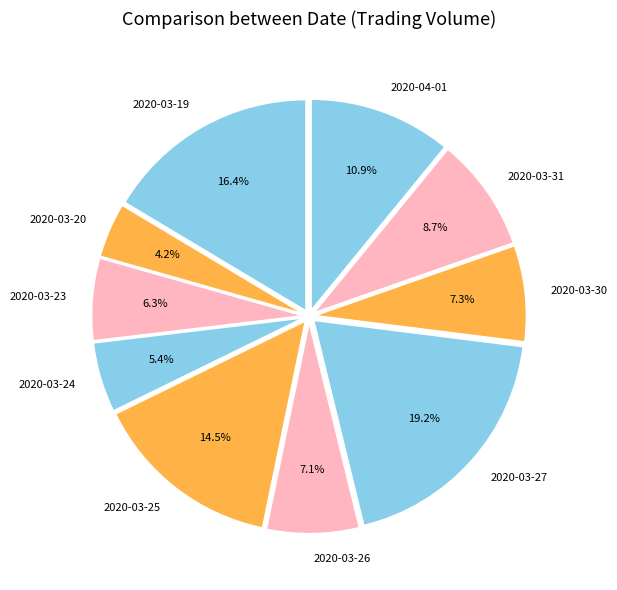

Count the number of slices in the pie.

10